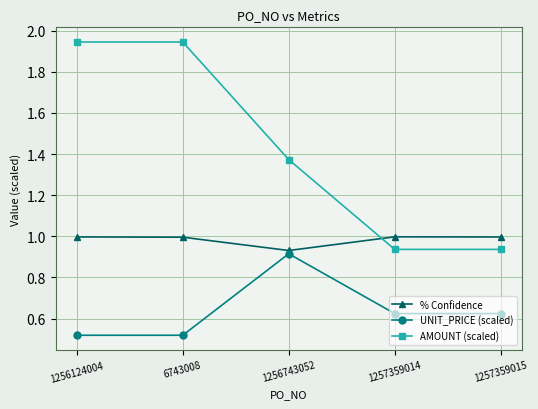

How many UNIT_PRICE (scaled) values are between 0 and 1?

5